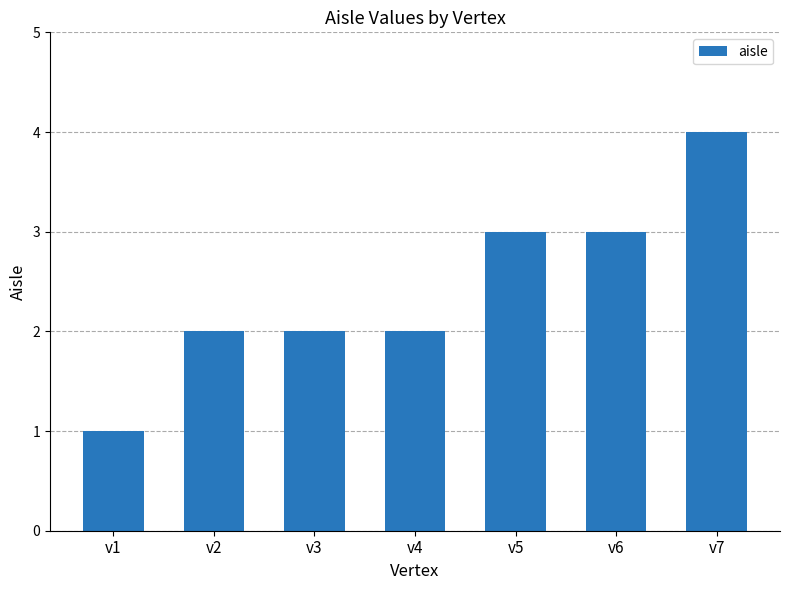

What is the sum of the values at v3 and v4?

4